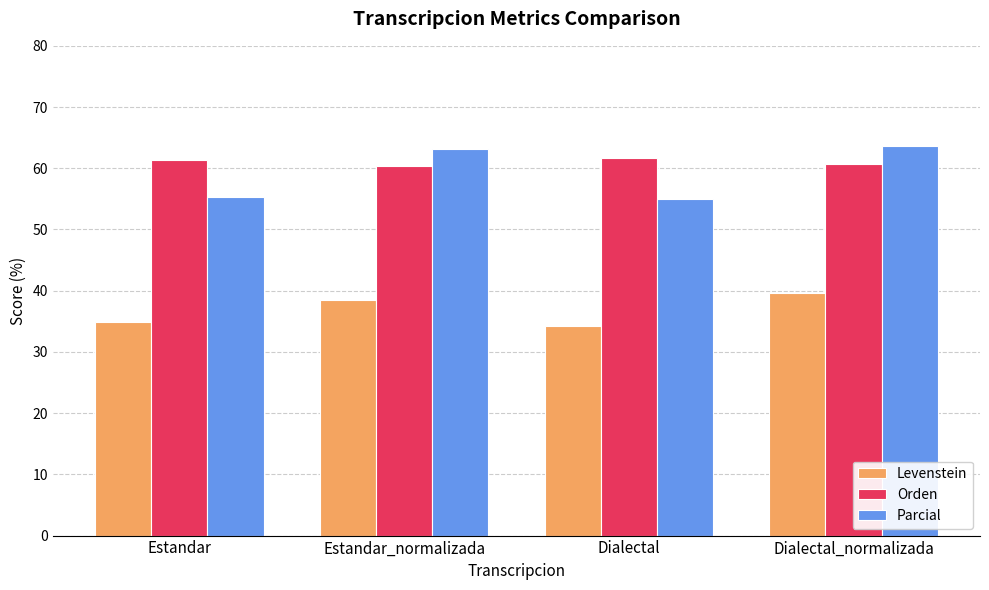

What is the value of the Orden bar at the 4th from the left?

60.7